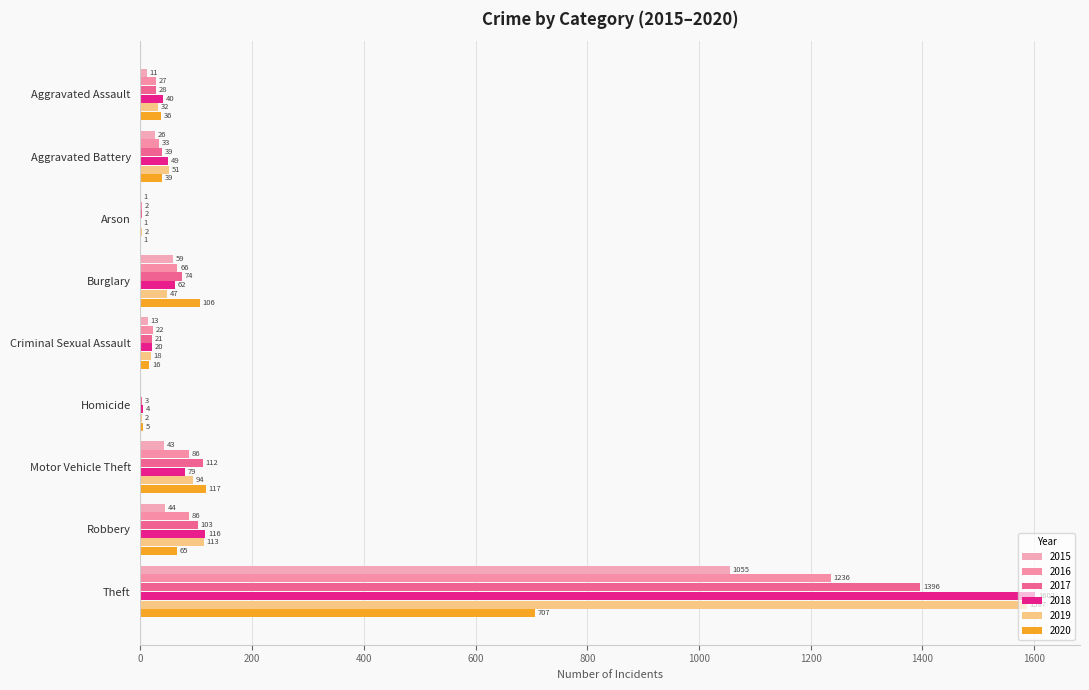

Count the number of categories in the chart.

9